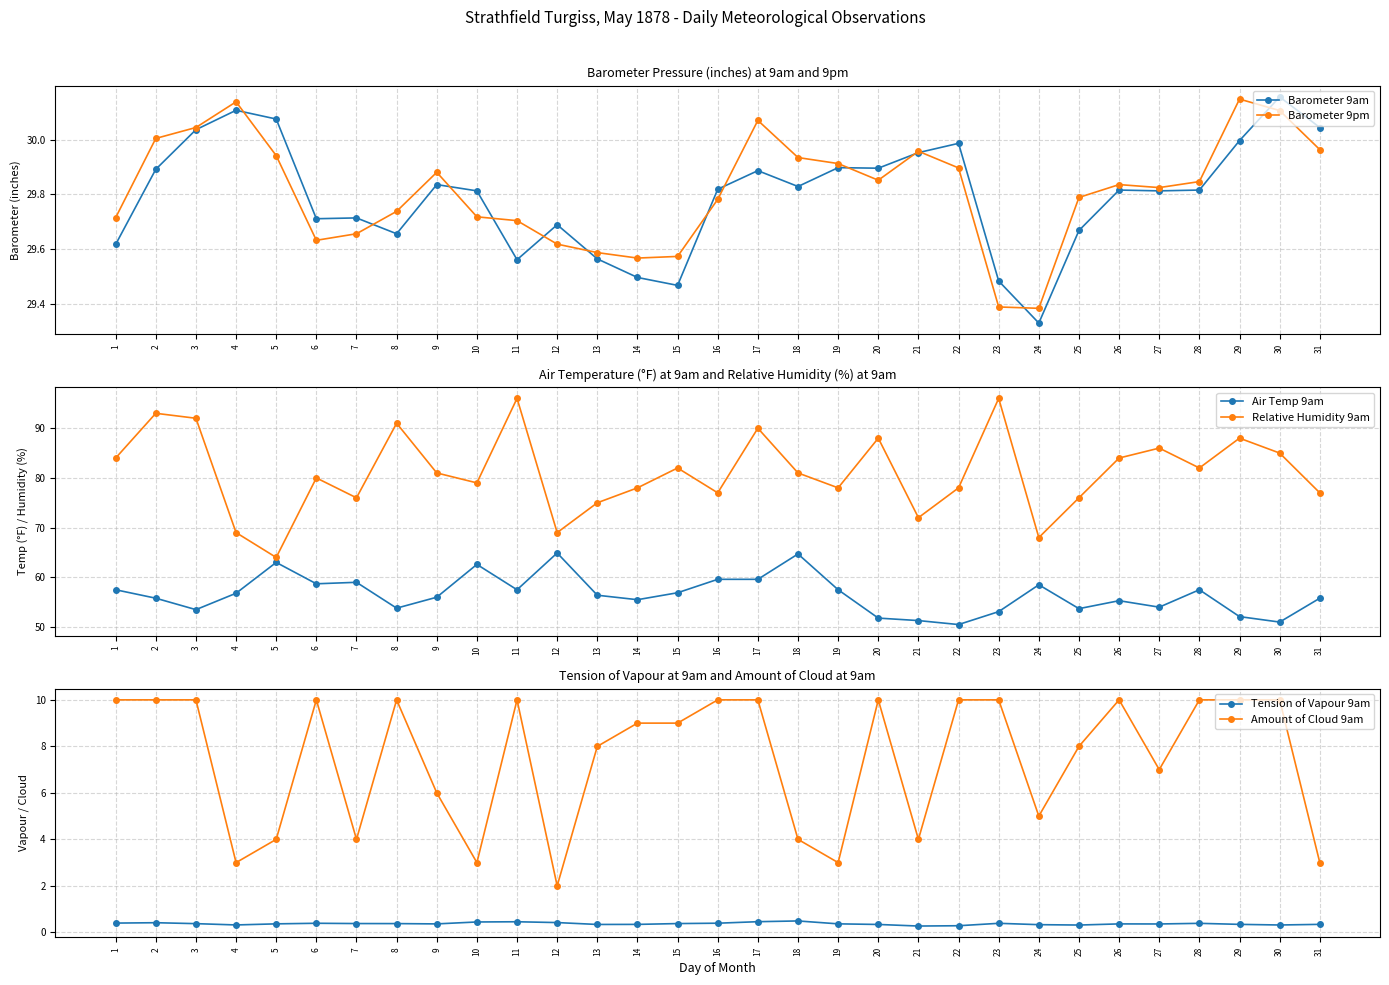

Reading left to right, extract all data points from this chart.

Barometer 9am: 29.6	29.9	30.0	30.1	30.1	29.7	29.7	29.7	29.8	29.8	29.6	29.7	29.6	29.5	29.5	29.8	29.9	29.8	29.9	29.9	30.0	30.0	29.5	29.3	29.7	29.8	29.8	29.8	30.0	30.2	30.0
Barometer 9pm: 29.7	30.0	30.0	30.1	29.9	29.6	29.7	29.7	29.9	29.7	29.7	29.6	29.6	29.6	29.6	29.8	30.1	29.9	29.9	29.9	30.0	29.9	29.4	29.4	29.8	29.8	29.8	29.8	30.1	30.1	30.0
Air Temp 9am: 57.5	55.8	53.5	56.8	63.0	58.7	59.0	53.8	56.0	62.6	57.5	64.9	56.4	55.5	56.9	59.6	59.6	64.7	57.5	51.8	51.3	50.5	53.1	58.5	53.7	55.3	54.0	57.5	52.1	51.0	55.8
Relative Humidity 9am: 84.0	93.0	92.0	69.0	64.0	80.0	76.0	91.0	81.0	79.0	96.0	69.0	75.0	78.0	82.0	77.0	90.0	81.0	78.0	88.0	72.0	78.0	96.0	68.0	76.0	84.0	86.0	82.0	88.0	85.0	77.0
Tension of Vapour 9am: 0.4	0.4	0.4	0.3	0.4	0.4	0.4	0.4	0.4	0.4	0.5	0.4	0.3	0.3	0.4	0.4	0.5	0.5	0.4	0.3	0.3	0.3	0.4	0.3	0.3	0.4	0.4	0.4	0.3	0.3	0.3
Amount of Cloud 9am: 10.0	10.0	10.0	3.0	4.0	10.0	4.0	10.0	6.0	3.0	10.0	2.0	8.0	9.0	9.0	10.0	10.0	4.0	3.0	10.0	4.0	10.0	10.0	5.0	8.0	10.0	7.0	10.0	10.0	10.0	3.0